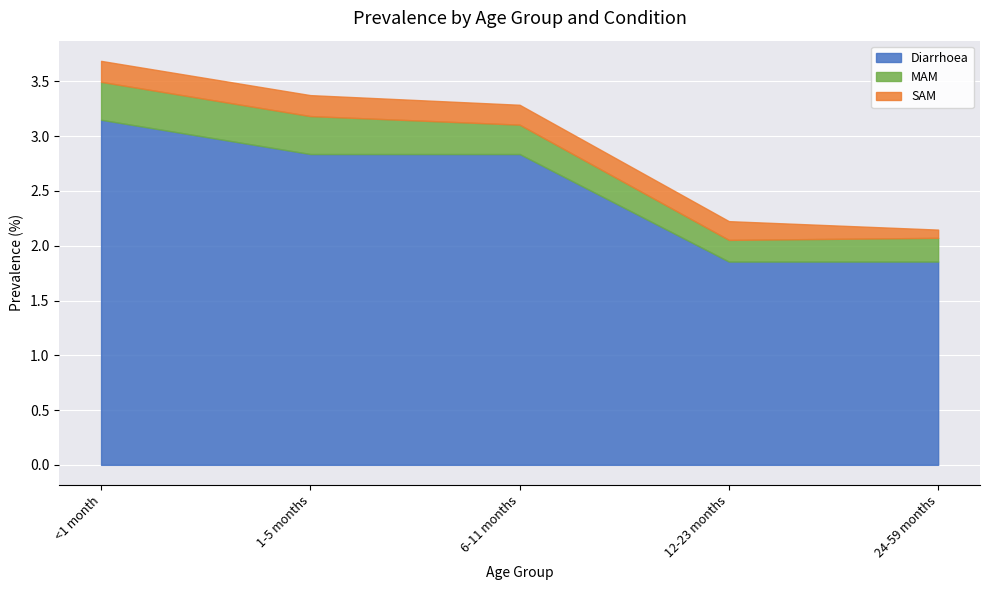

What position from the right is 12-23 months?

2